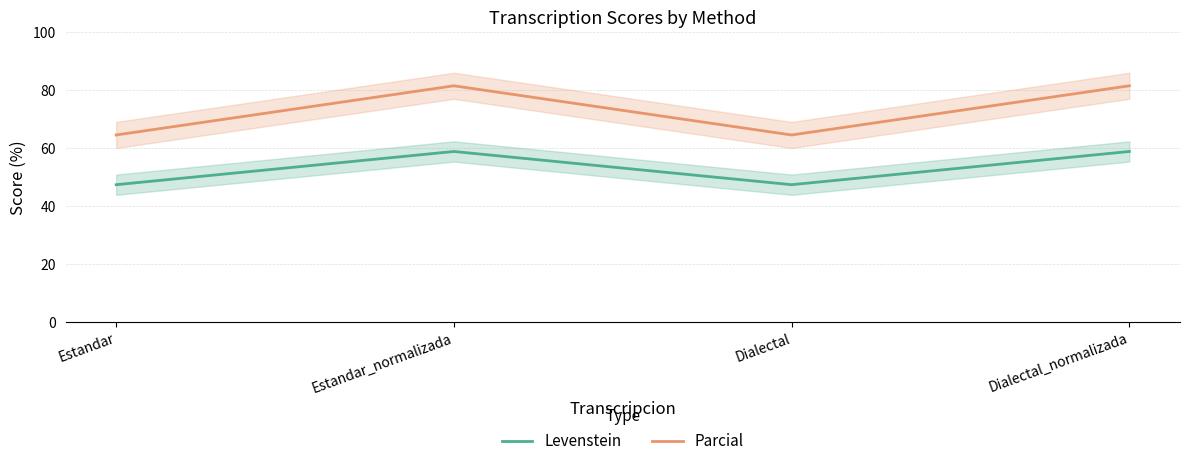

At how many categories does at least one series exceed 53?

4